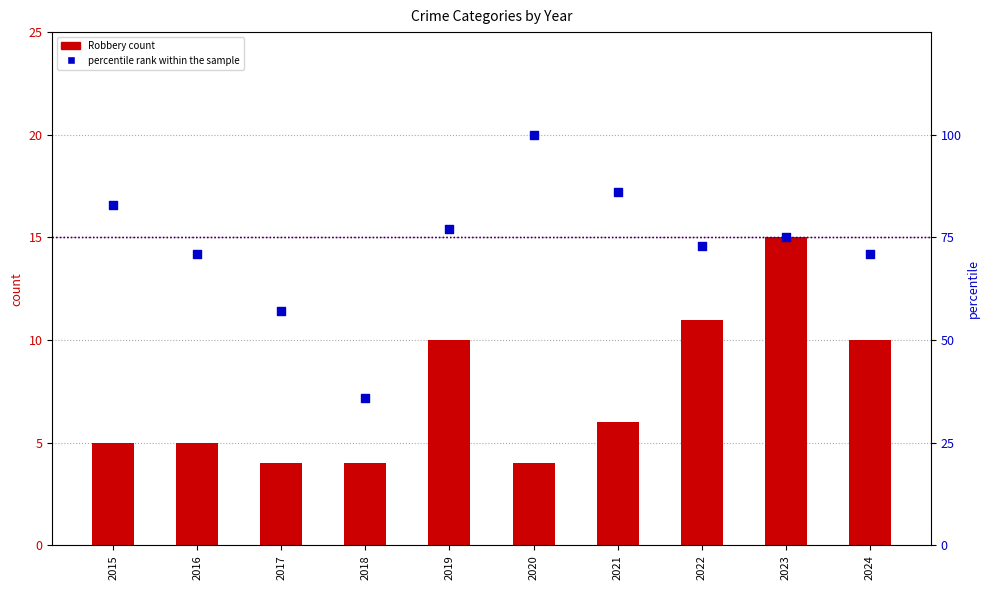

At which category is the sum across all series the highest?

2020